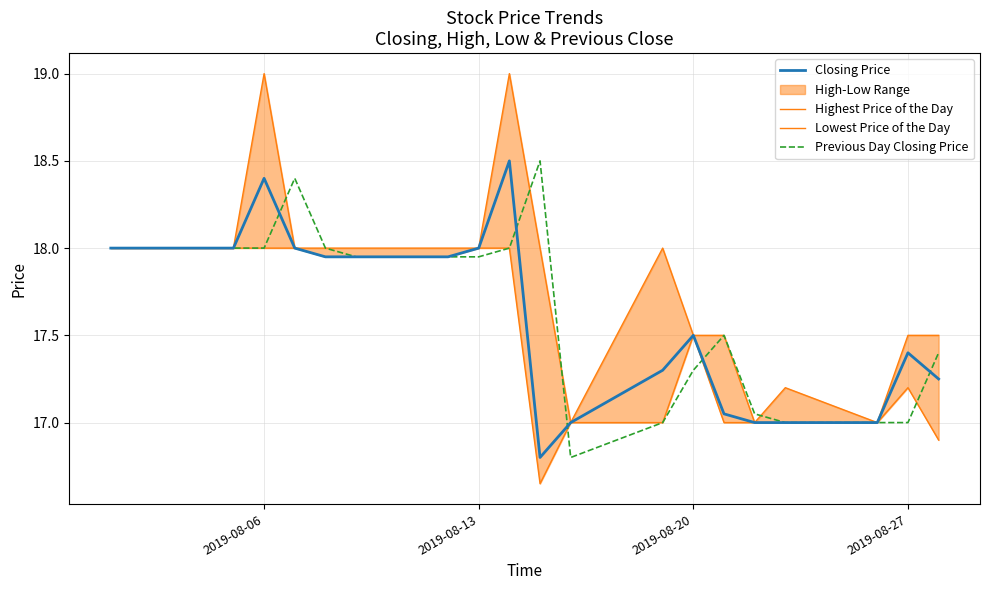

What is the minimum value for Closing Price?

16.8